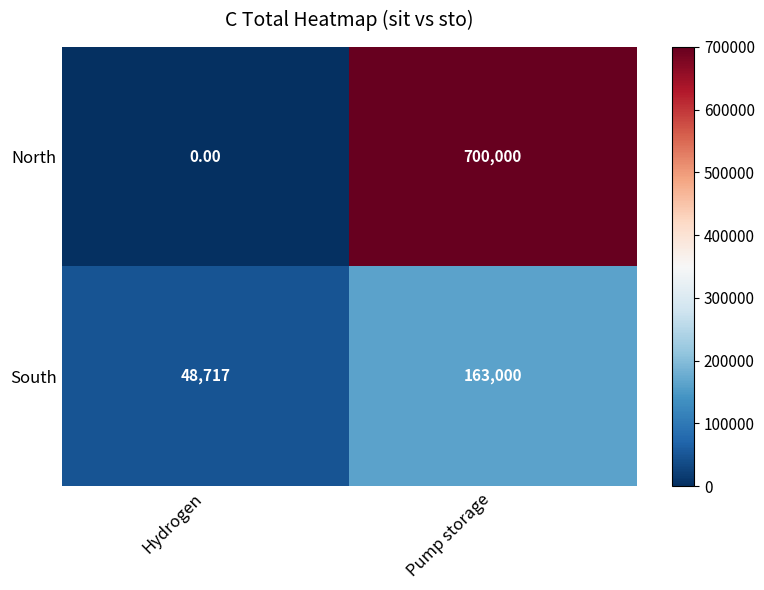

At which label does South reach its peak?

Pump storage